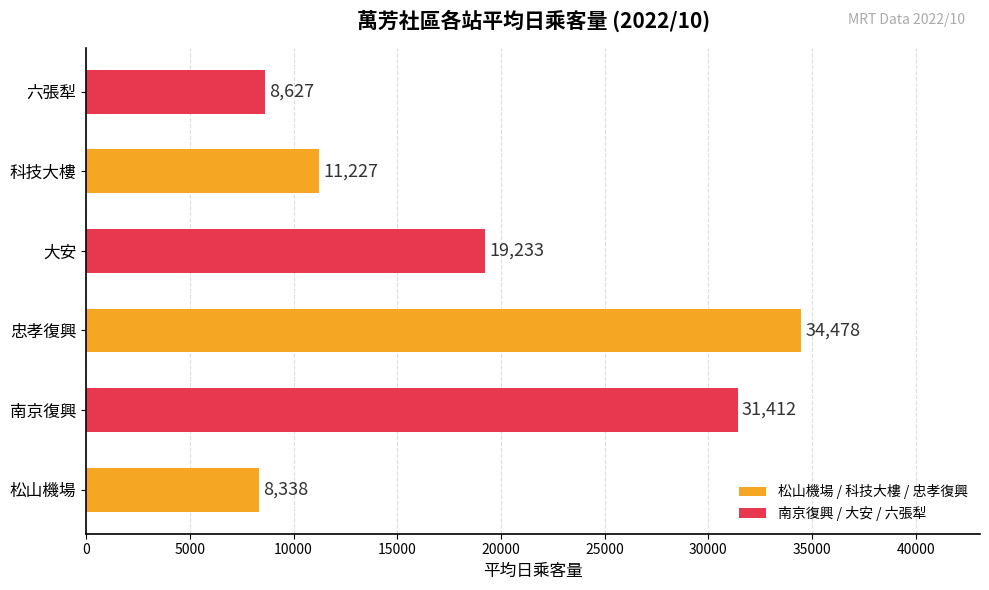

Between 六張犁 and 松山機場, which is larger?

六張犁